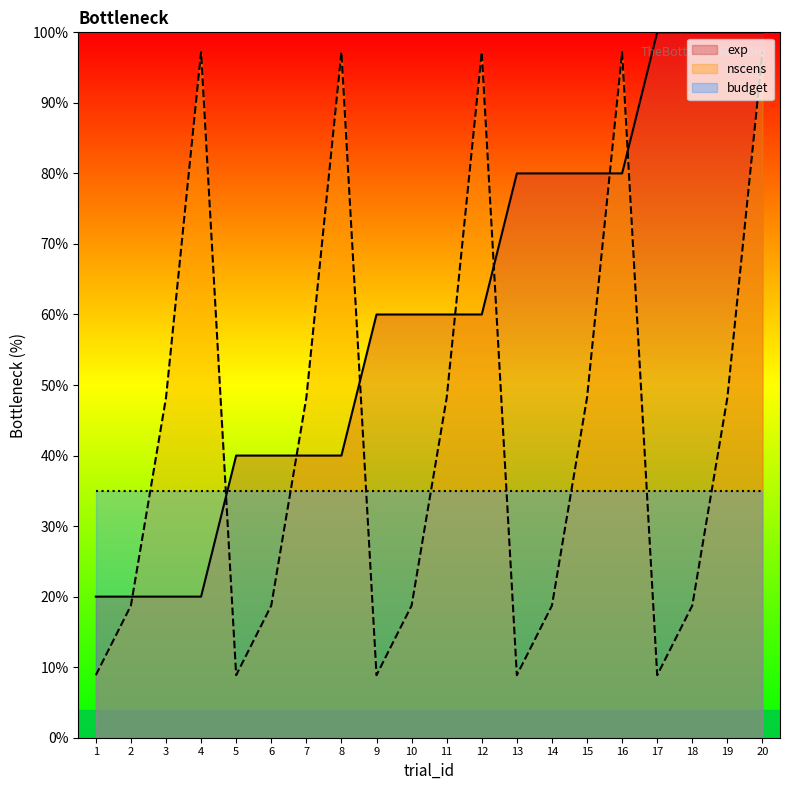

What is the maximum value for exp?

100.0